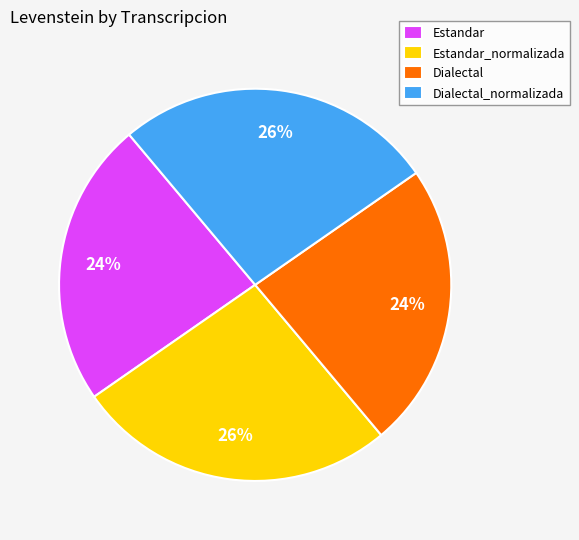

Is Estandar_normalizada the majority of the pie?

No